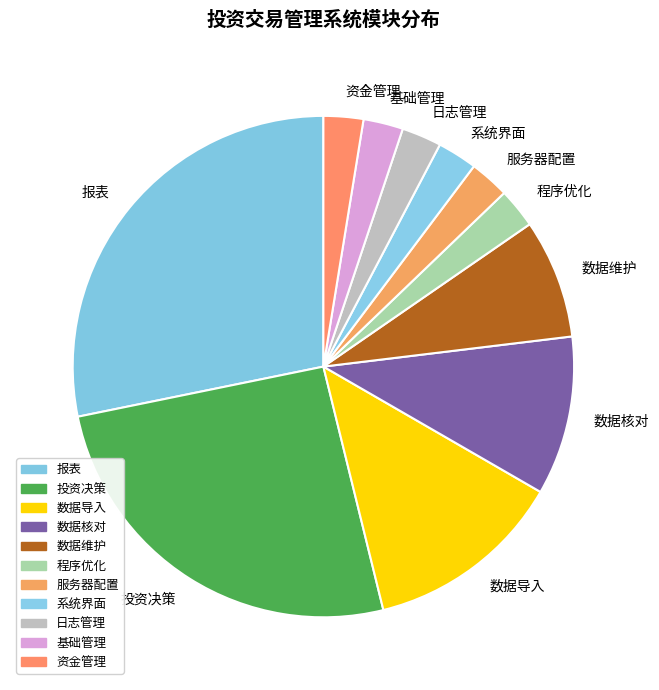

Which has a higher value, 数据维护 or 数据导入?

数据导入